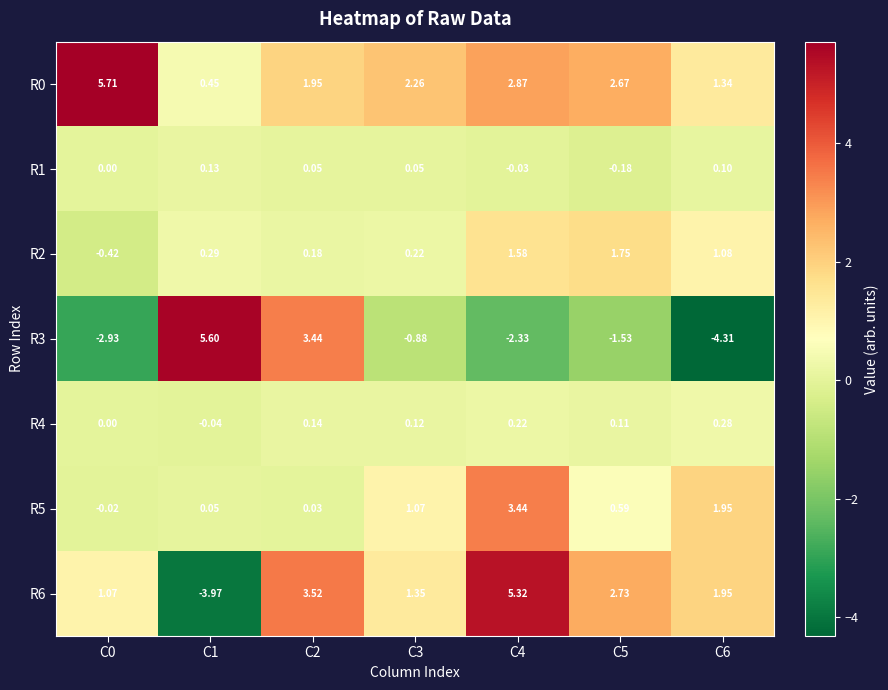

Is the value of R2 at C6 greater than the value of R6 at C5?

No